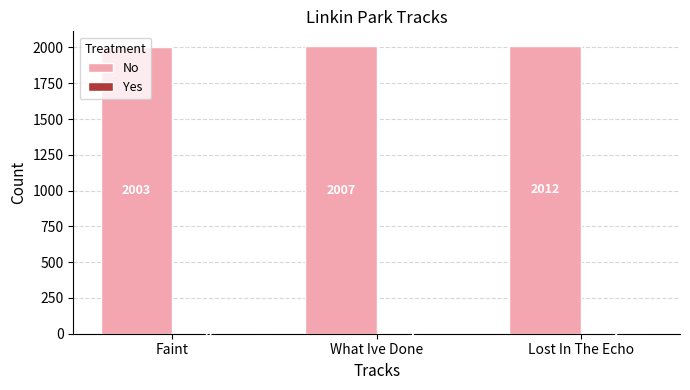

At which category is the sum across all series the highest?

Lost In The Echo